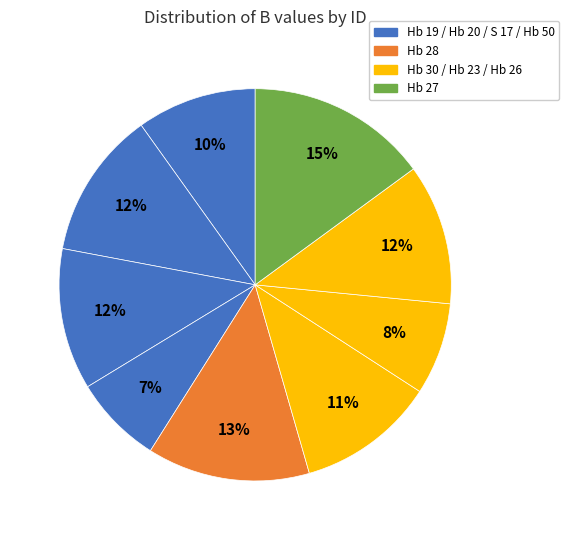

To the nearest percent, what is the average slice percentage?

11%